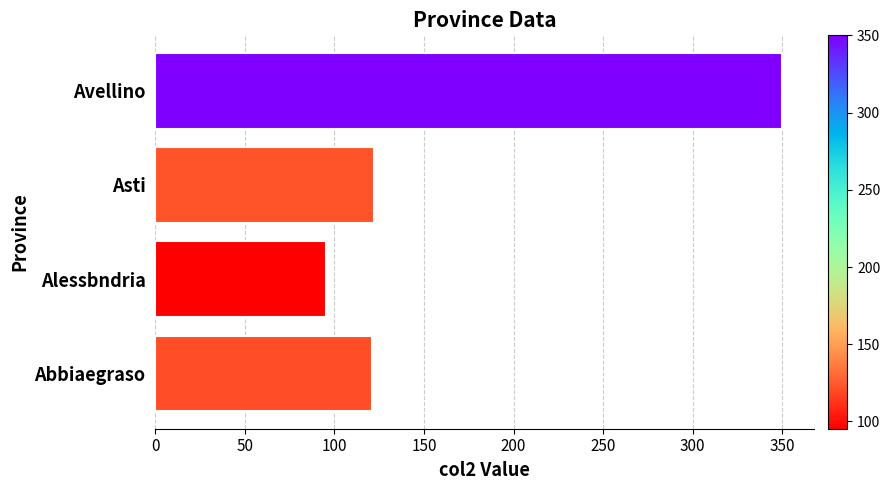

What is the difference between the maximum and minimum values?

254.8